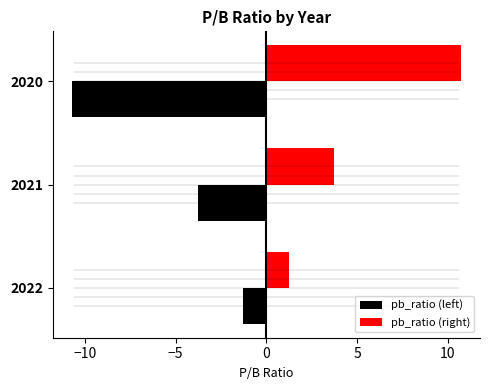

True or false: pb_ratio (right) has a value of 1.3 at 2022.

True